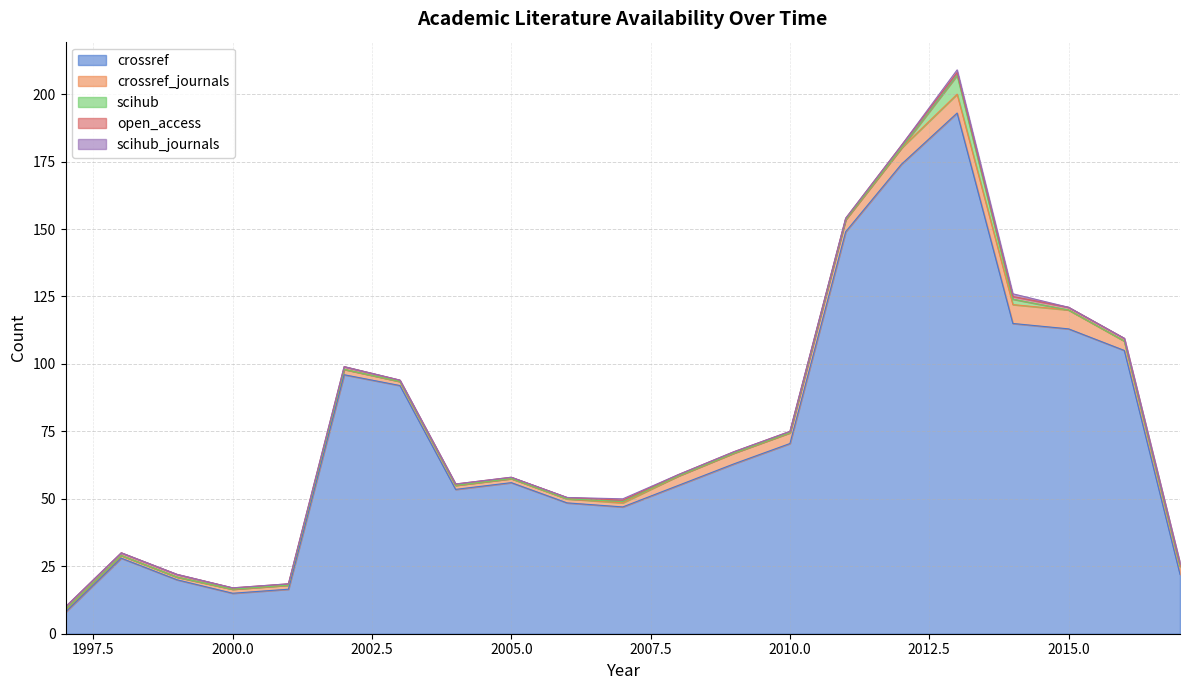

The crossref series shows 56.0 at 2005.0. True or false?

True